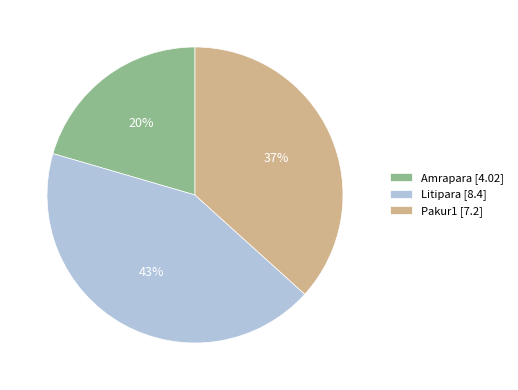

Is the sum of Pakur1 [7.2] and Amrapara [4.02] greater than half?

Yes